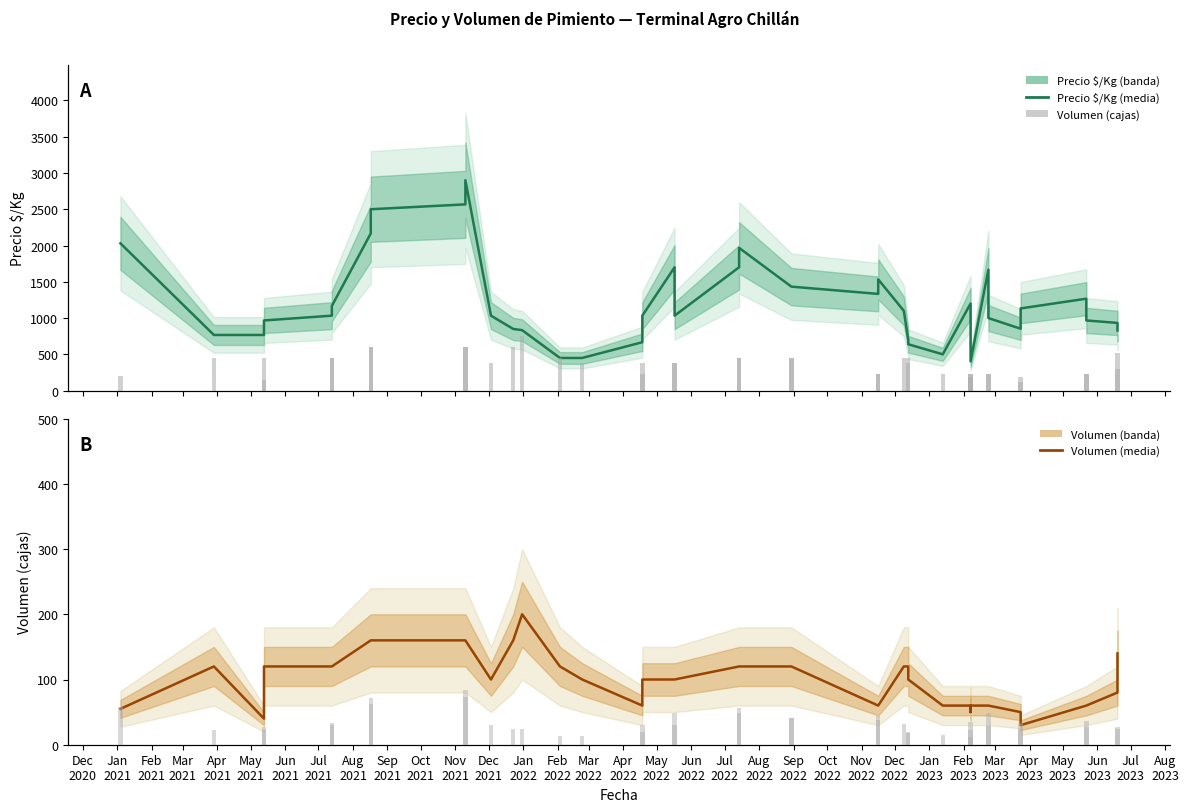

Reading right to left, extract all data points from this chart.

Precio $/Kg: 829	933	967	1267	1133	853	1000	1667	403	778	1200	500	639	700	1100	1533	1333	1433	1433	1967	1700	1033	1700	1033	667	450	450	833	850	1033	2900	2567	2500	2167	1167	1033	967	767	767	2030
Volumen: 140	80	60	60	30	50	60	60	60	50	60	60	100	120	120	60	60	120	120	120	120	100	100	100	60	100	120	200	160	100	160	160	160	160	120	120	120	40	120	55